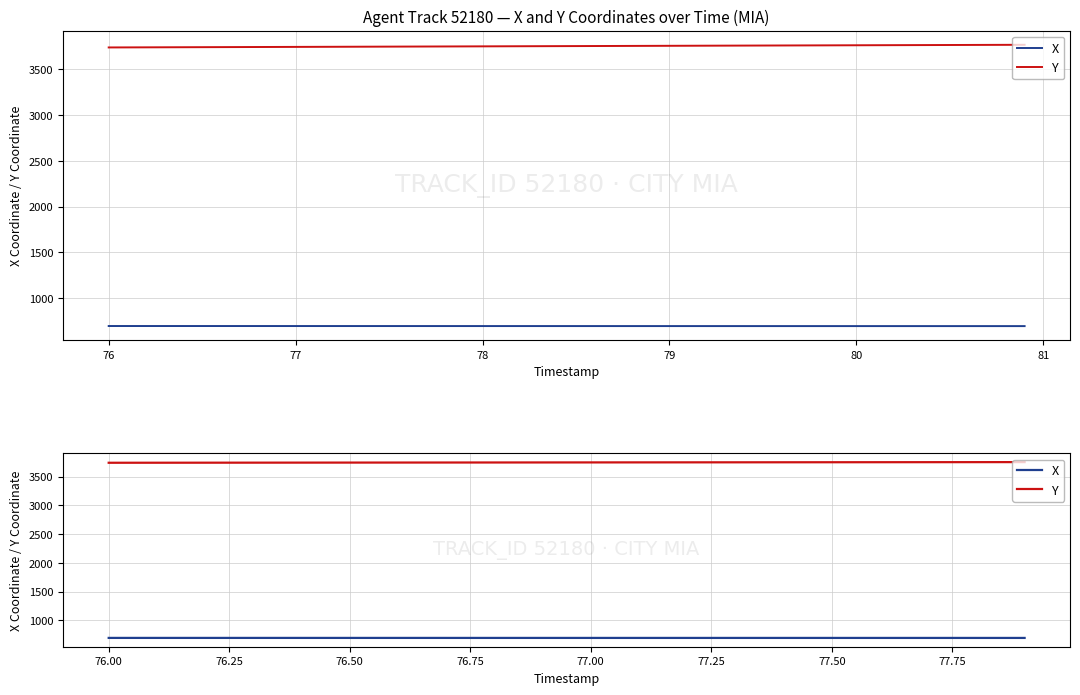

Reading right to left, transcribe all the data shown in this chart.

X: 694.4	694.4	694.4	694.4	694.4	694.5	694.5	694.5	694.5	694.6	694.6	694.6	694.6	694.7	694.7	694.7	694.7	694.8	694.8	694.8
Y: 3751.6	3751.0	3750.4	3749.8	3749.2	3748.6	3748.0	3747.4	3746.8	3746.2	3745.6	3745.0	3744.4	3743.8	3743.2	3742.6	3742.0	3741.4	3740.8	3740.2